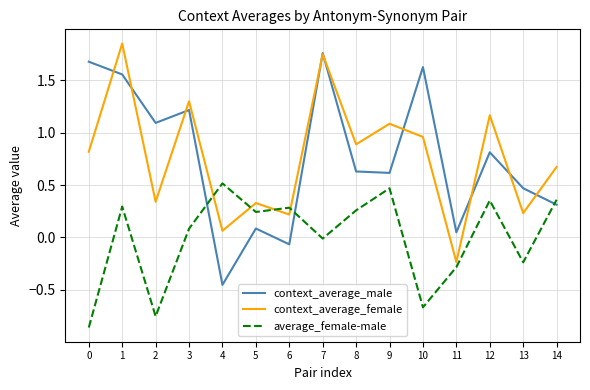

At 4, list the series in order from largest to smallest.

average_female-male, context_average_female, context_average_male